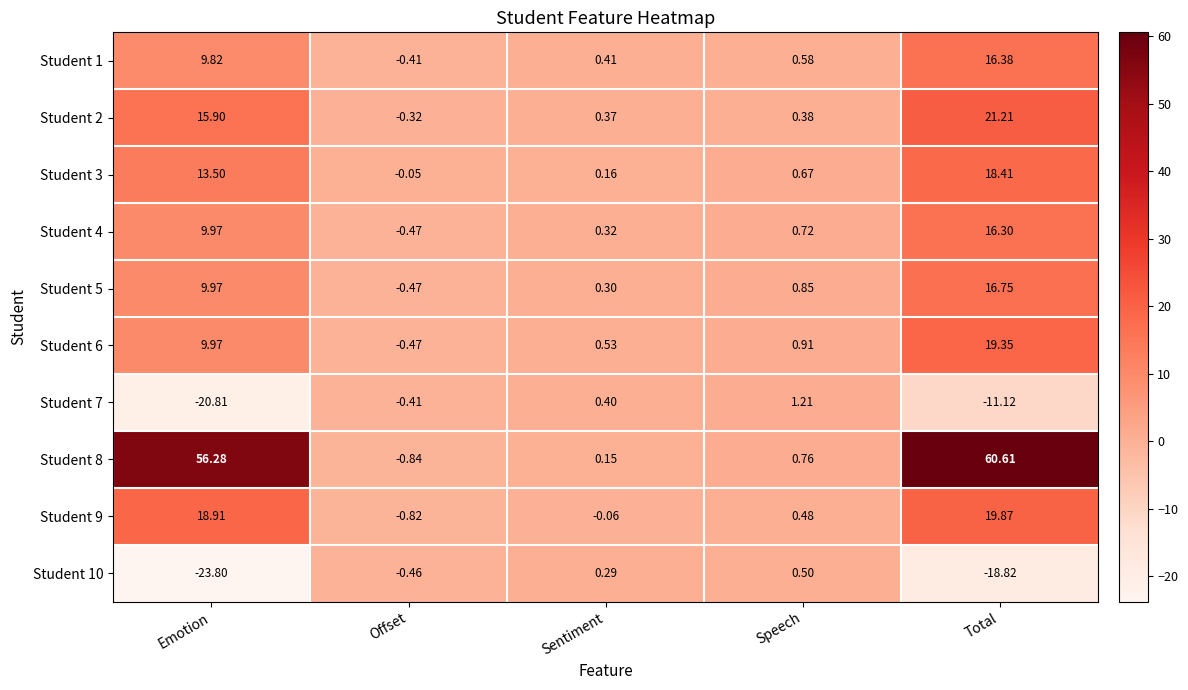

Where is Student 10 nearest to the value -11?

Total